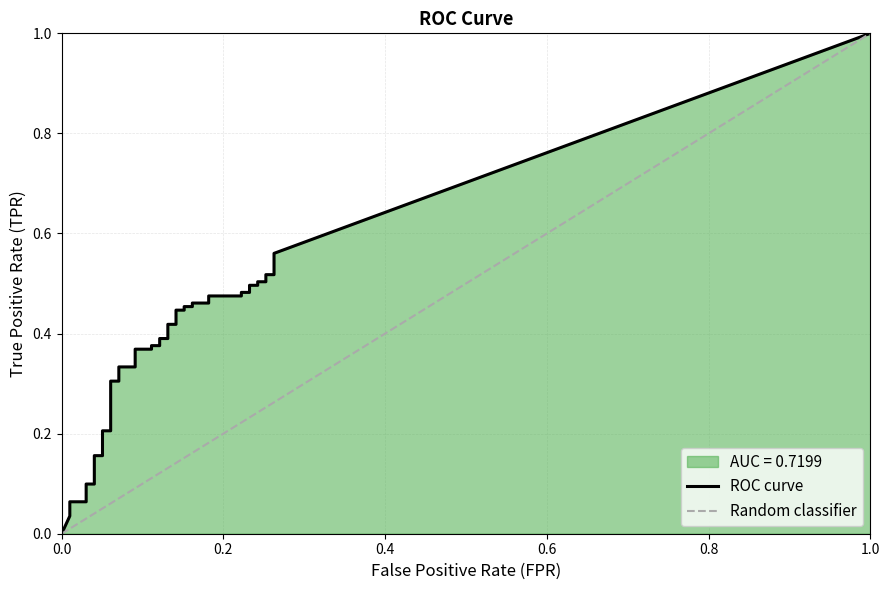

Reading left to right, extract all data points from this chart.

fpr: fpr=0.0	tpr=0.0	2=0.0	3=0.0	4=0.0	5=0.0	6=0.0	7=0.0	8=0.1	9=0.1	10=0.1	11=0.1	12=0.1	13=0.1	14=0.1	15=0.1	16=0.1	17=0.1	18=0.1	19=0.1	20=0.1	21=0.1	22=0.1	23=0.1	24=0.2	25=0.2	26=0.2	27=0.2	28=0.2	29=0.2	30=0.2	31=0.2	32=0.2	33=0.2	34=0.2	35=0.2	36=0.3	37=0.3	38=0.3	39=0.3
tpr: fpr=0.0	tpr=0.0	2=0.0	3=0.1	4=0.1	5=0.1	6=0.1	7=0.2	8=0.2	9=0.2	10=0.2	11=0.3	12=0.3	13=0.3	14=0.3	15=0.4	16=0.4	17=0.4	18=0.4	19=0.4	20=0.4	21=0.4	22=0.4	23=0.4	24=0.4	25=0.5	26=0.5	27=0.5	28=0.5	29=0.5	30=0.5	31=0.5	32=0.5	33=0.5	34=0.5	35=0.5	36=0.5	37=0.5	38=0.5	39=0.6